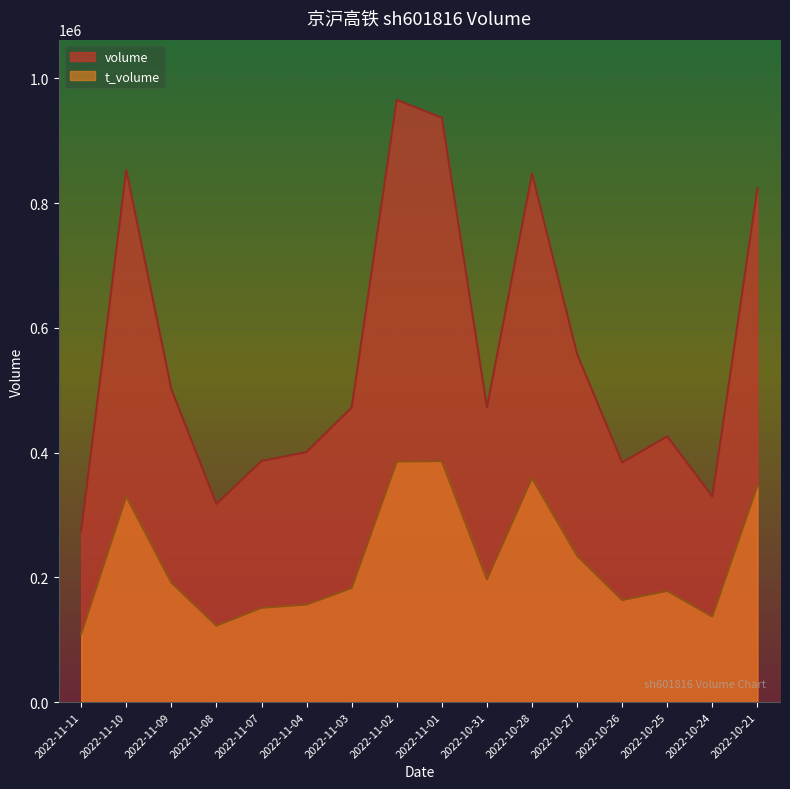

What is the minimum value for t_volume?

109113.1